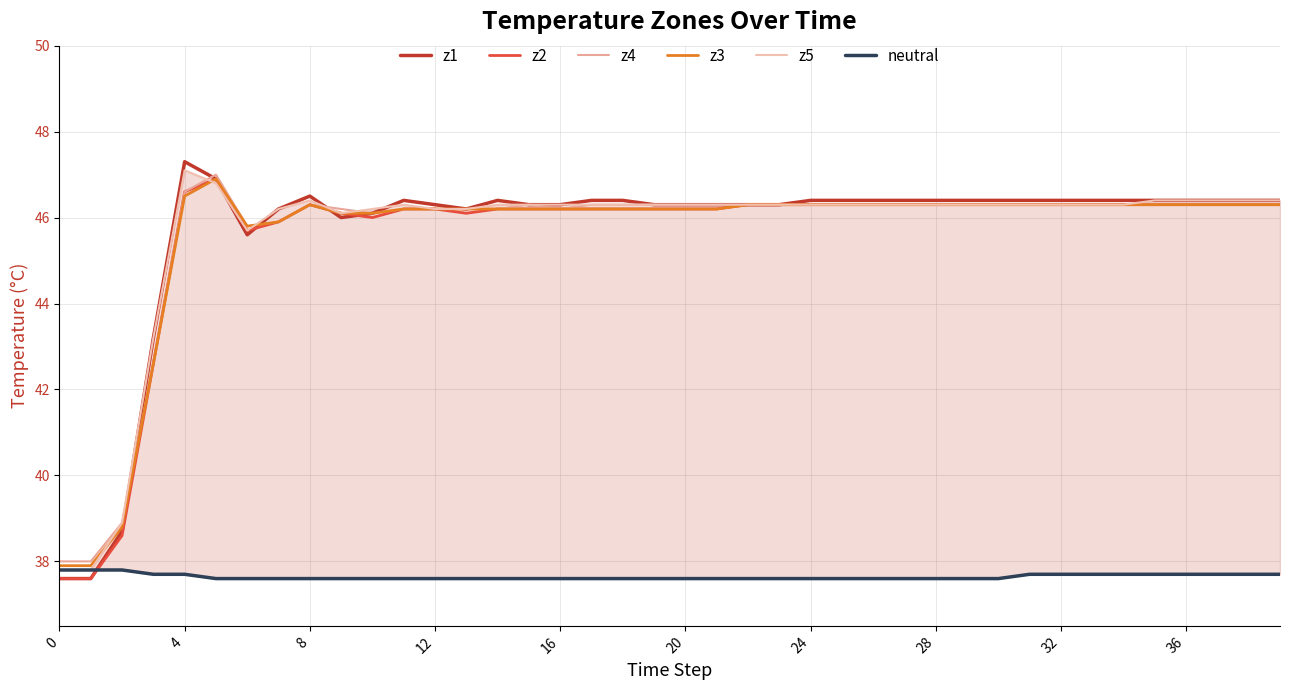

What is the smallest value displayed?

37.6